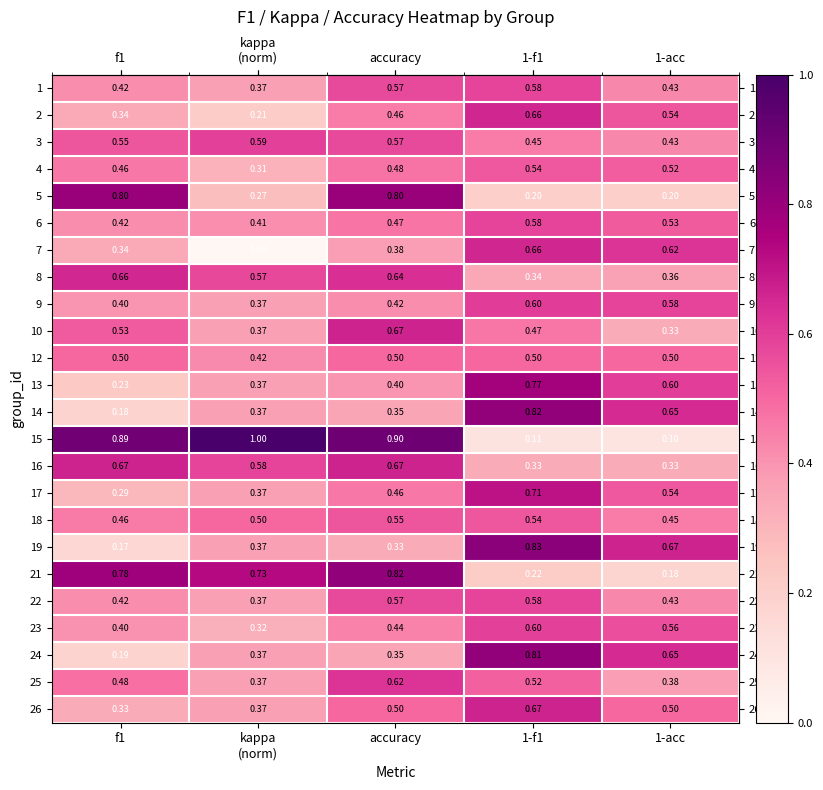

Is the value of 16 at f1 greater than the value of 17 at 1-acc?

Yes